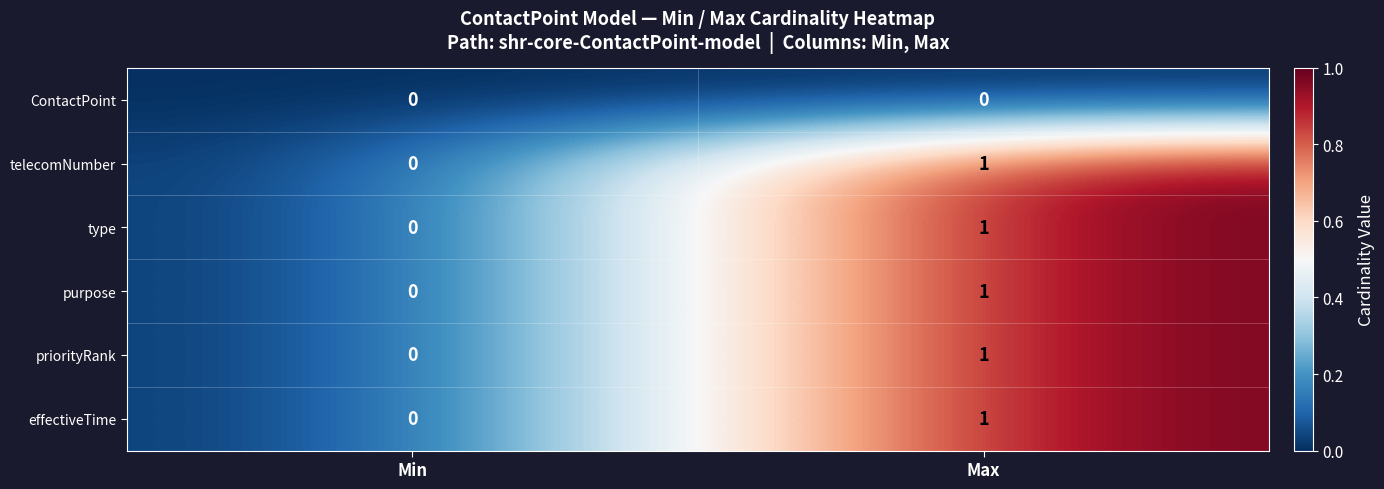

At which label does type reach its peak?

Max